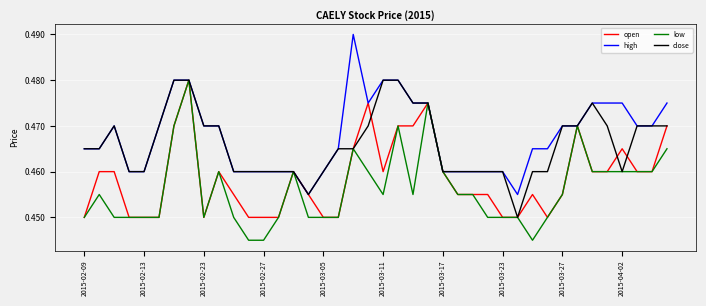

Rank the series by their average value, from highest to lowest.

high, close, open, low